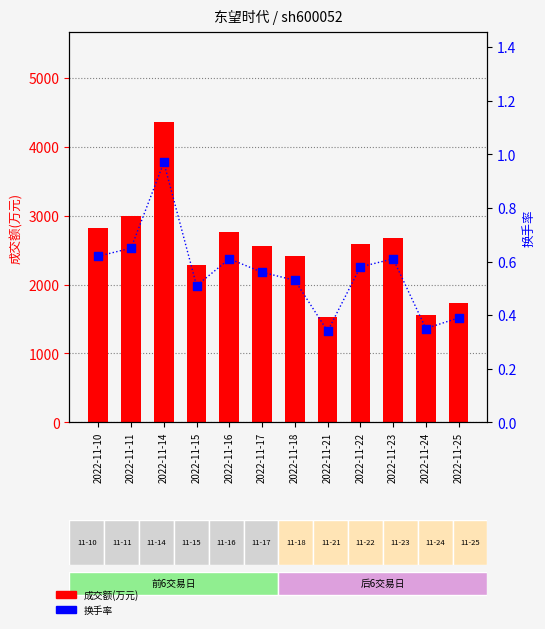

Which series has the widest spread of Y values?

成交额(万元)